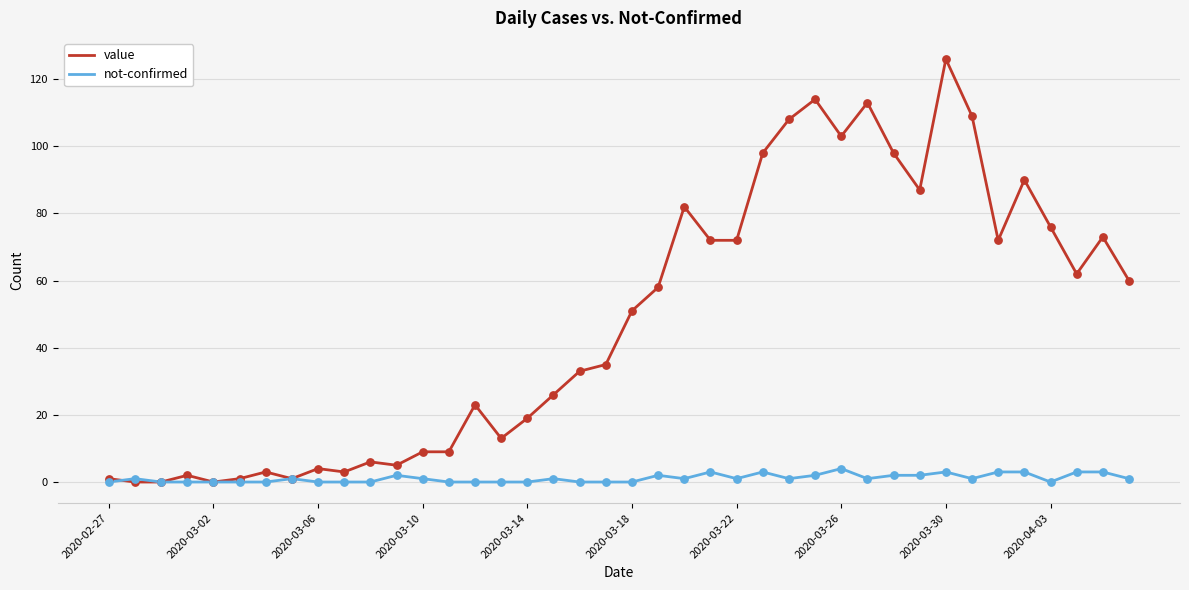

Rank the series by their maximum value, from lowest to highest.

not-confirmed, value